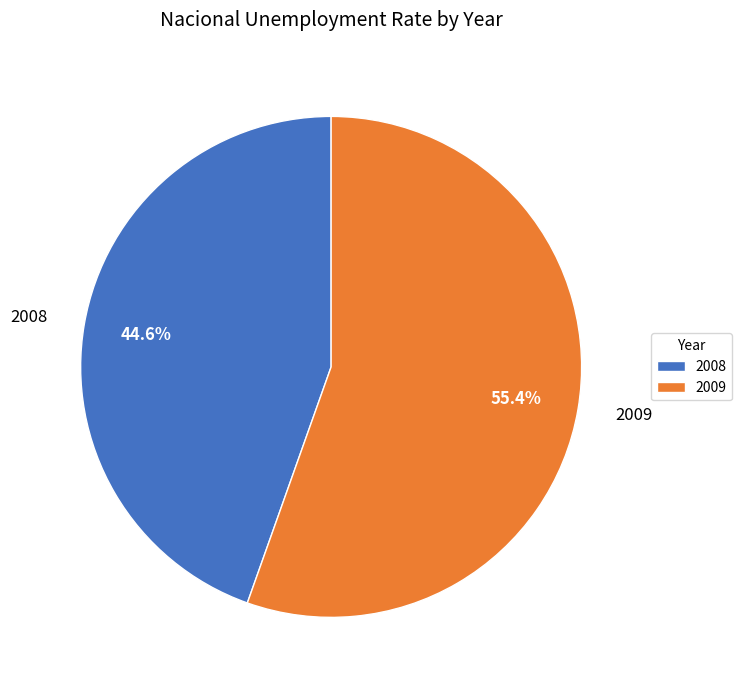

True or false: 2009 accounts for 55% of the total.

True